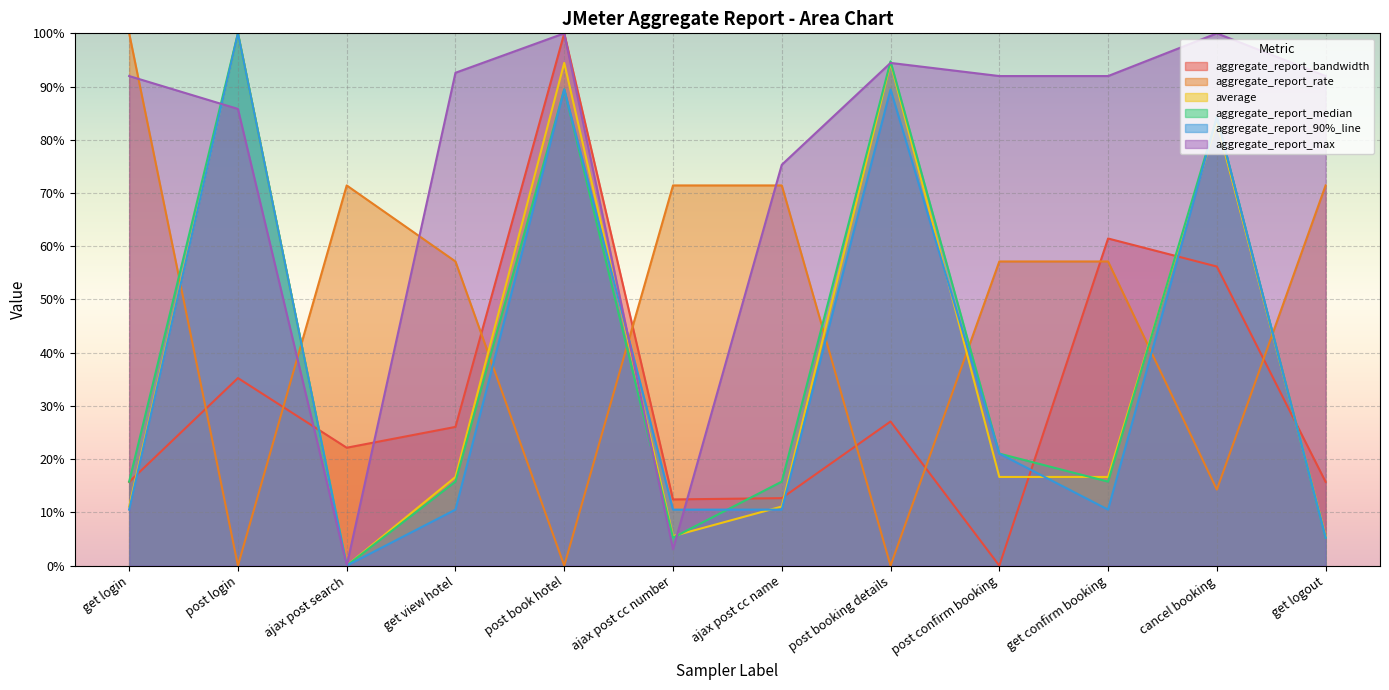

What is the label of the 6th point from the left?

ajax post cc number